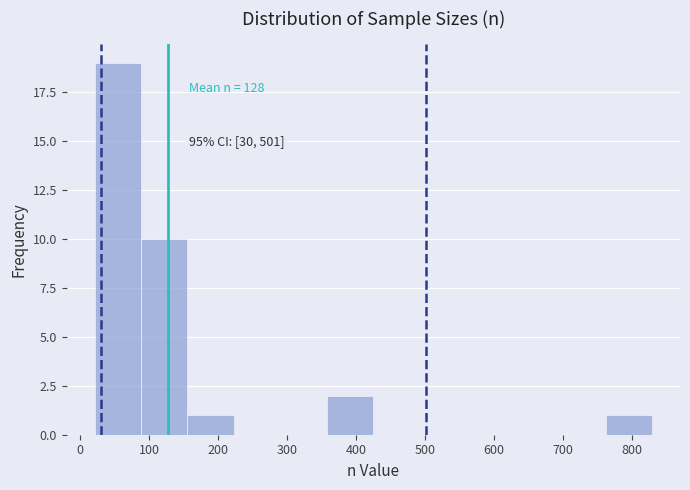

Over which range of the x-axis is the bar tallest?

20 to 90